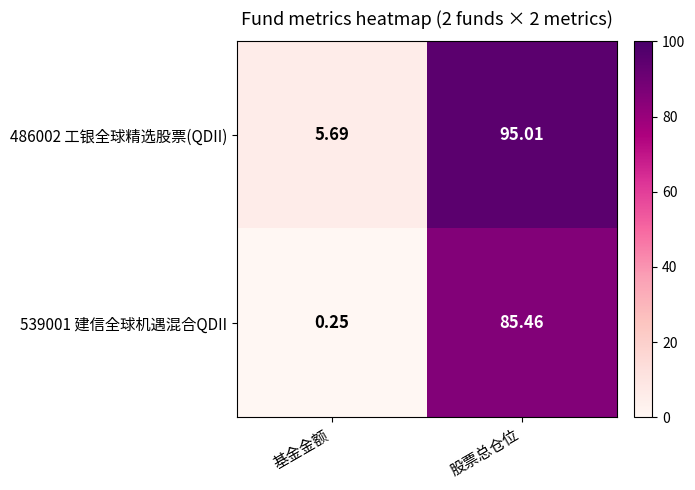

At how many categories does at least one series exceed 21?

1